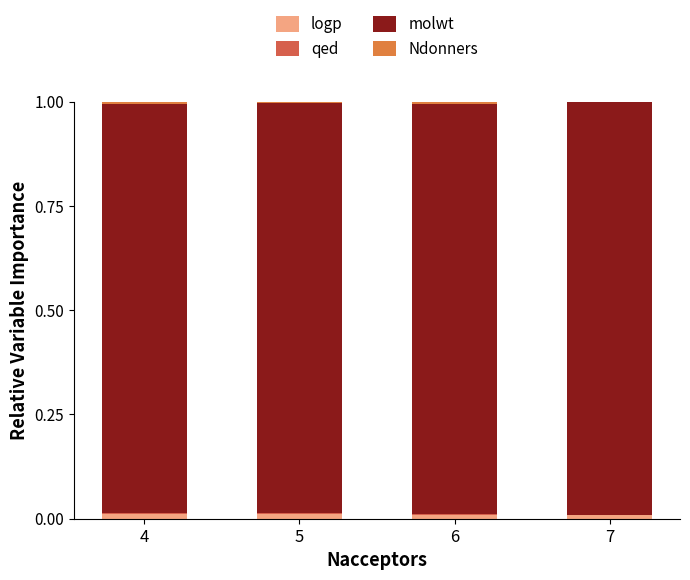

How many distinct data groups are displayed?

4